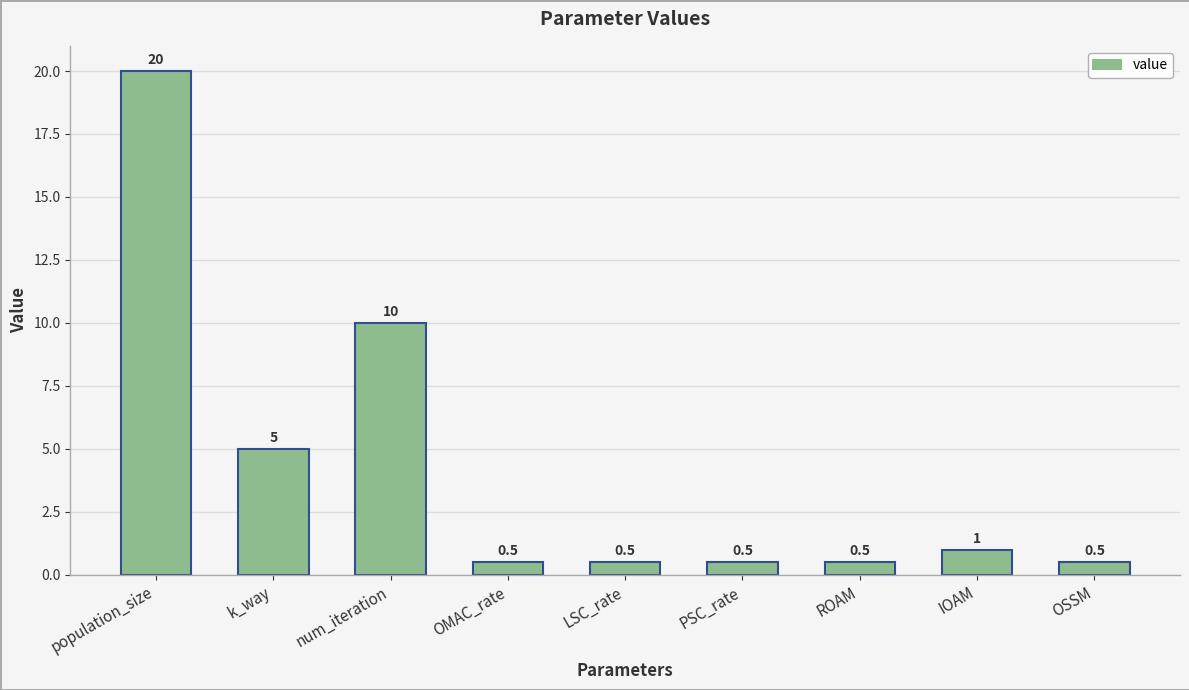

What is the greatest value displayed?

20.0